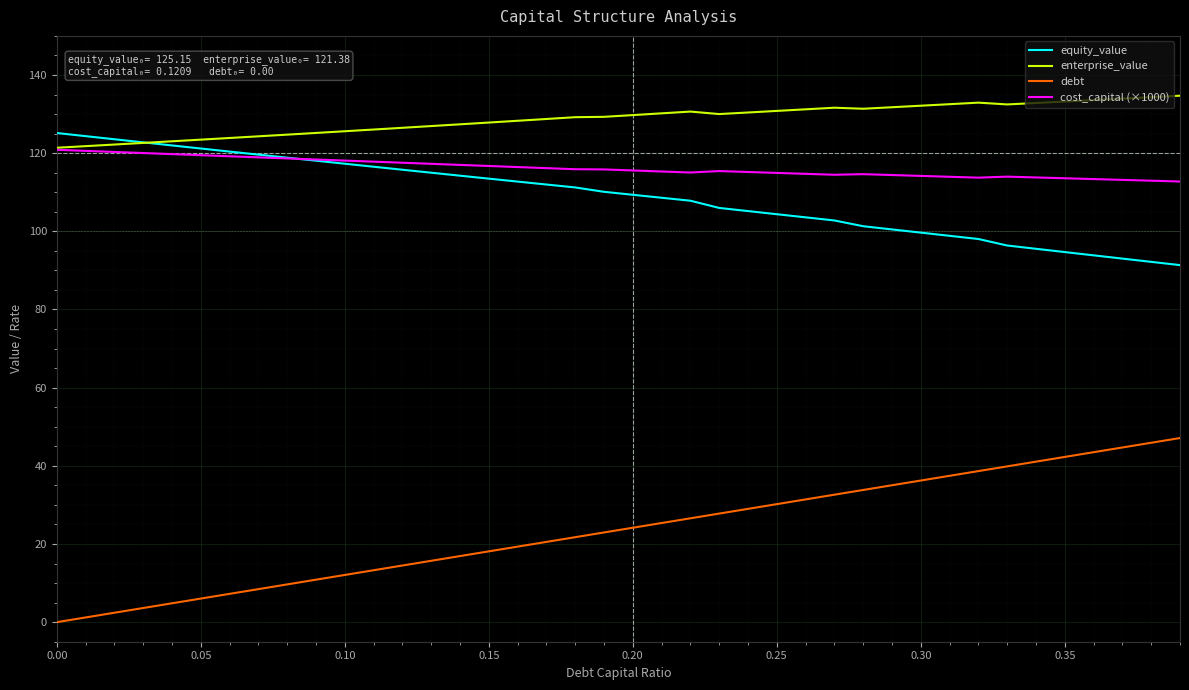

True or false: debt and equity_value intersect in this chart.

False